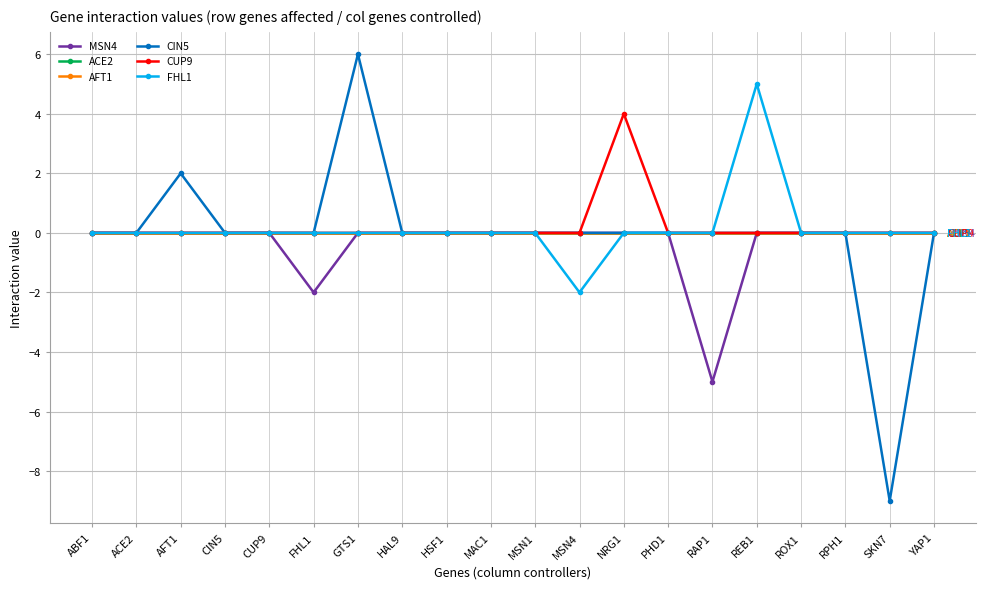

Which category has the highest value in the CUP9 series?

NRG1